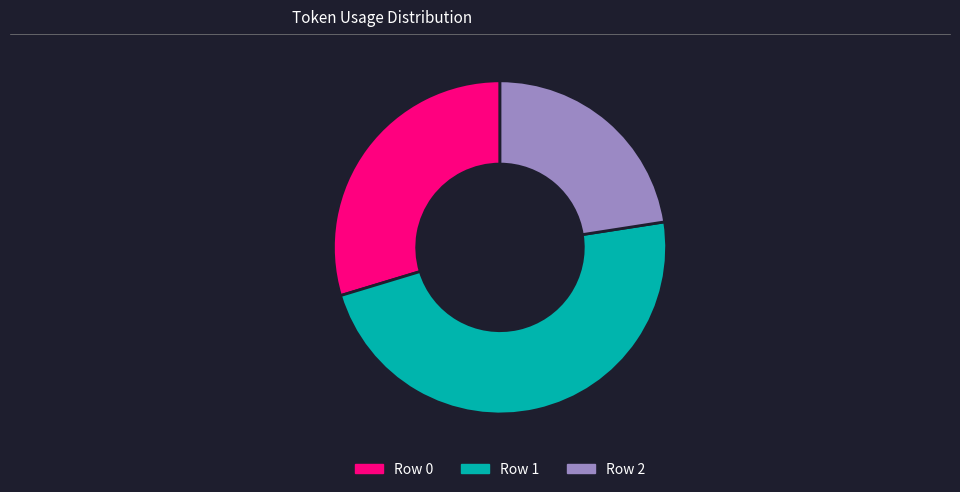

What is the ratio of the value at Row 1 to the value at Row 2?

2.1